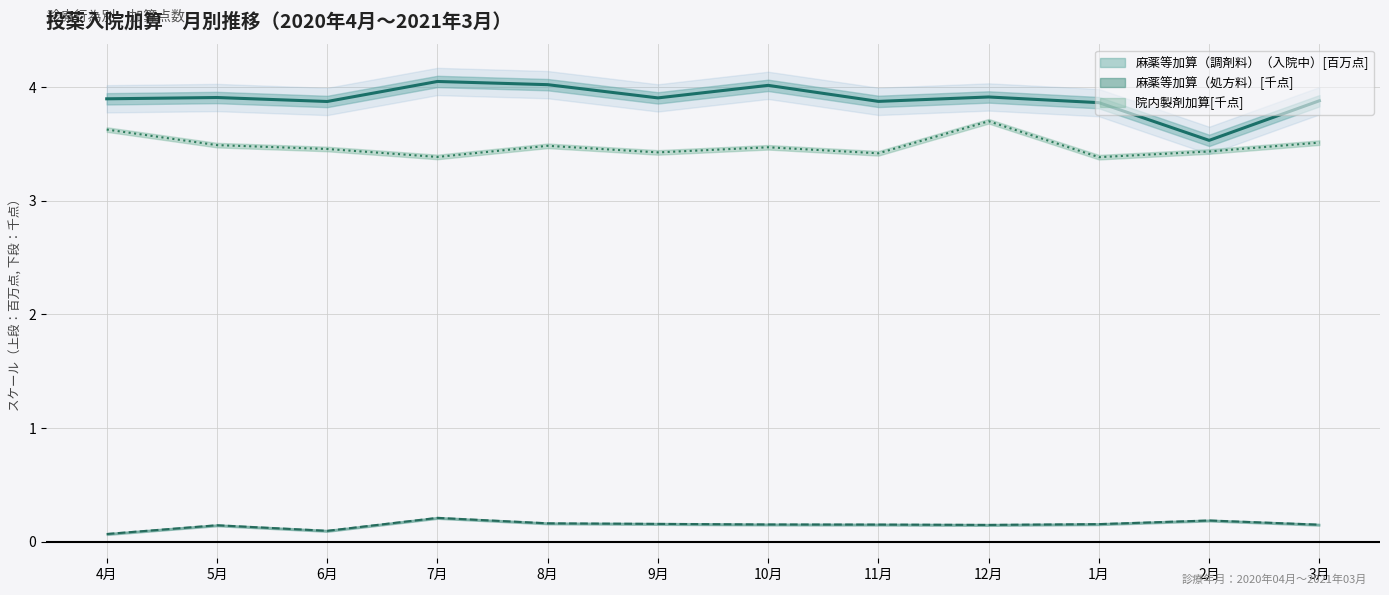

What is the label of the 1st point from the right?

3月